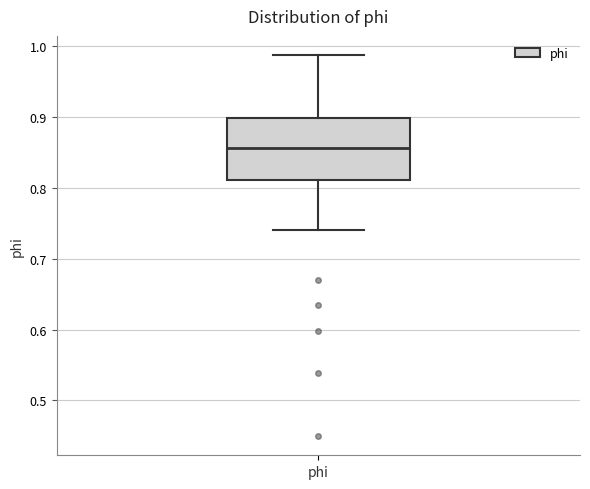

Where does the lower whisker of the box for phi end on the y-axis? The values are not printed on the chart, so give them approximately, as read against the axis.

0.74